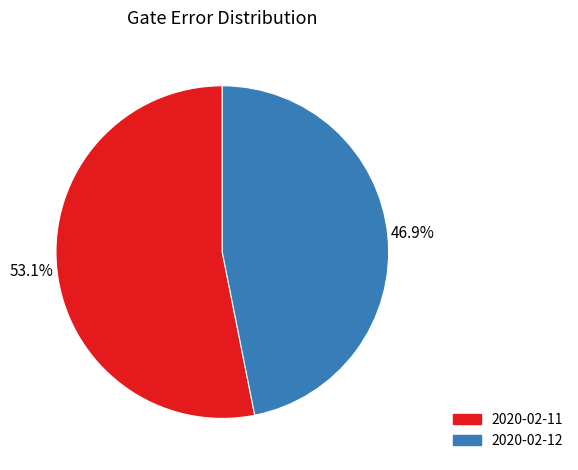

To the nearest percent, what is the difference between the largest and smallest slice percentages?

6%